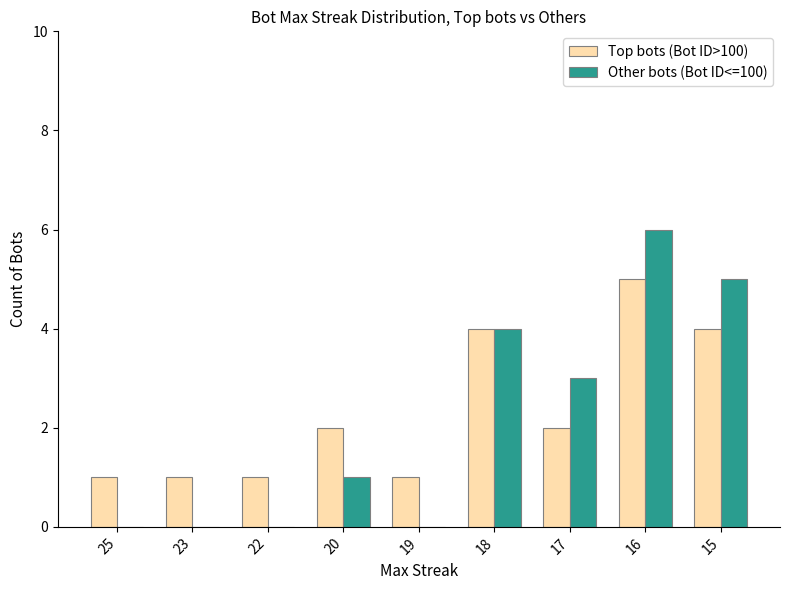

What is the spread (max minus min) of values at 23?

1